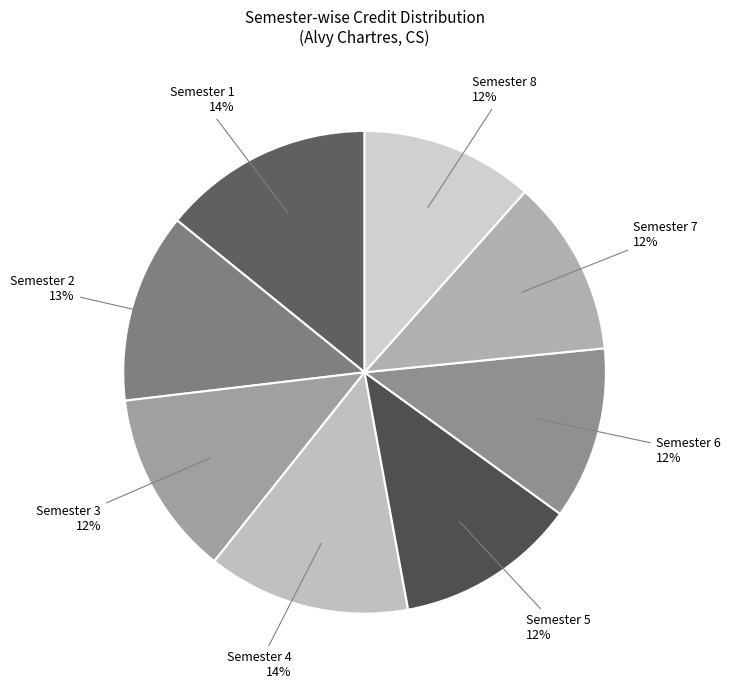

To the nearest percent, what is the difference between the Semester 2 and Semester 7 slice percentages?

1%